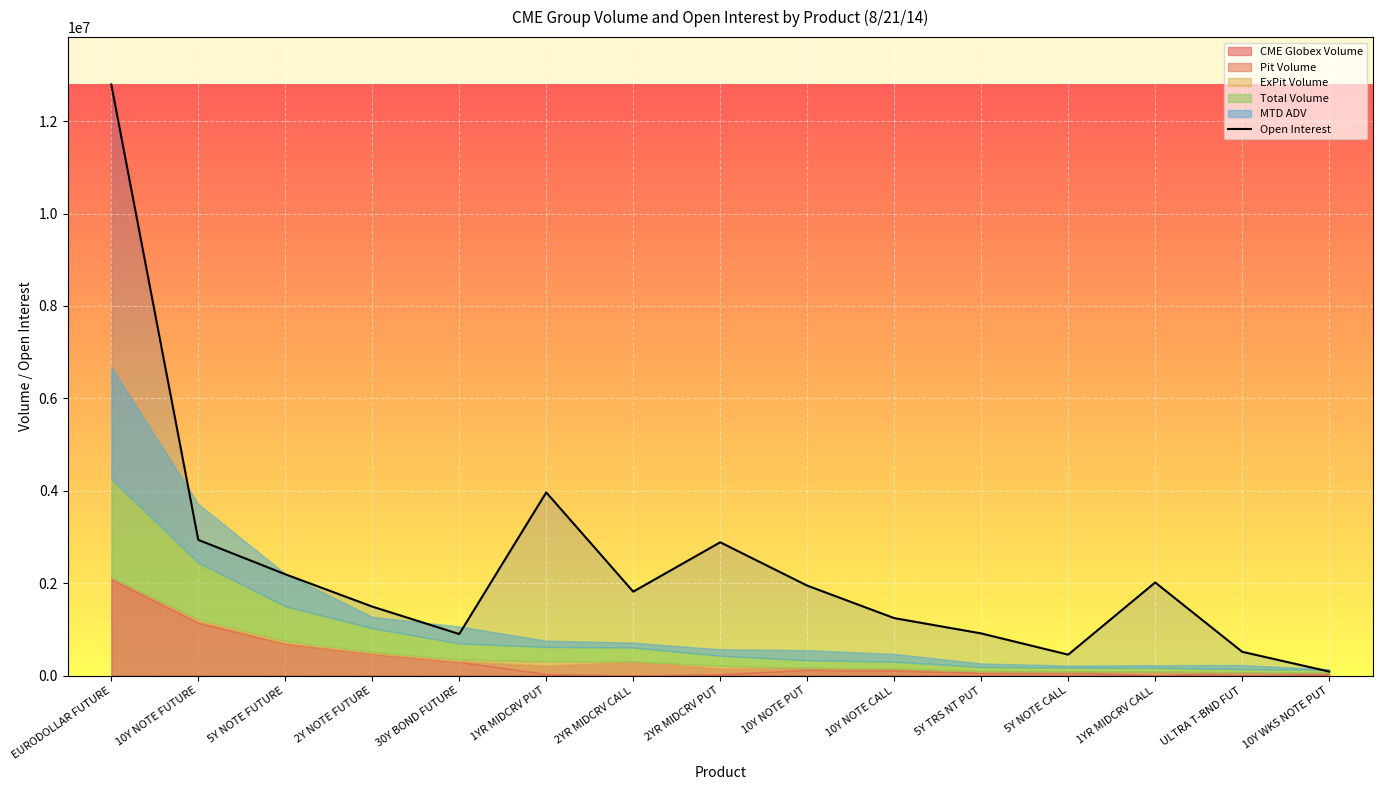

What position from the left is 10Y NOTE FUTURE?

2